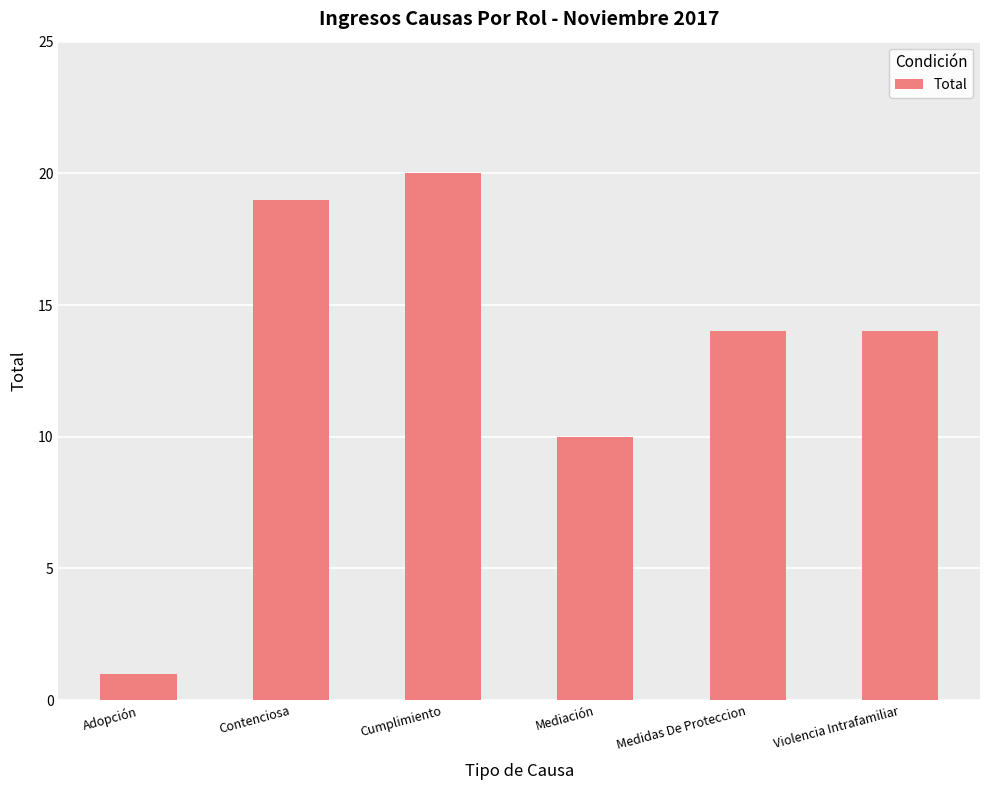

How many bars are there in total?

6